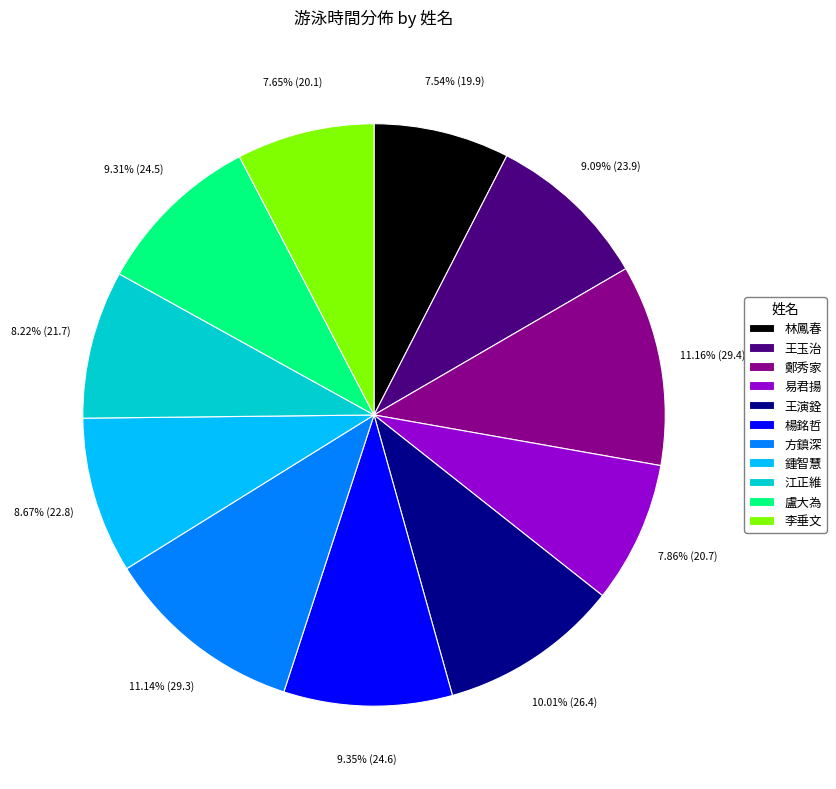

To the nearest percent, what is the difference between the largest and smallest slice percentages?

4%